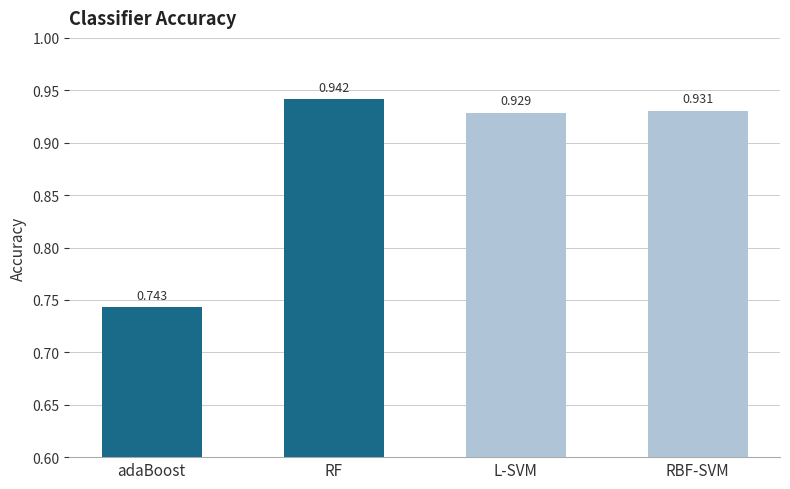

Is it true that the value at adaBoost is 1.0?

False